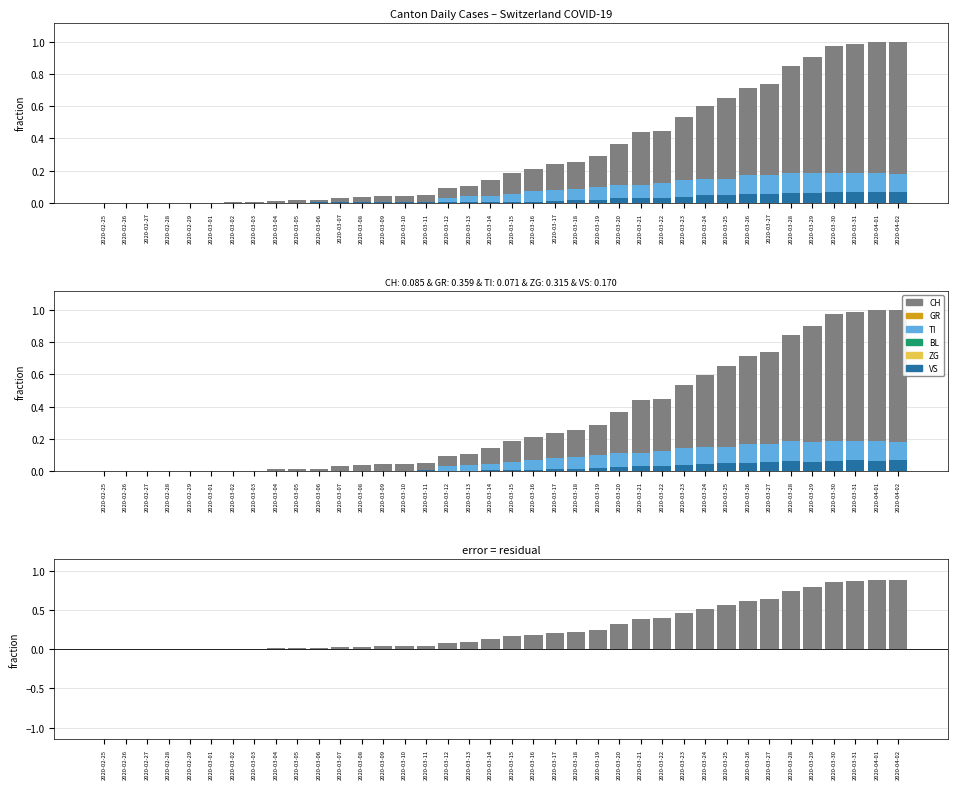

Between 2020-04-01 and 2020-03-14, which is larger?

2020-04-01